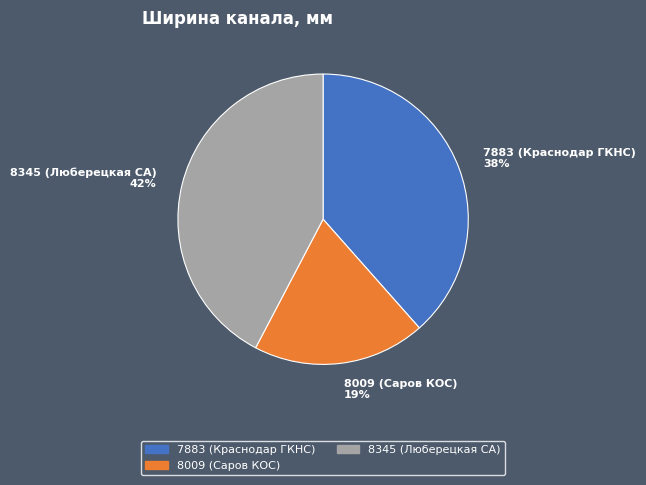

Does 8009 (Саров КОС) account for over 50% of the chart?

No